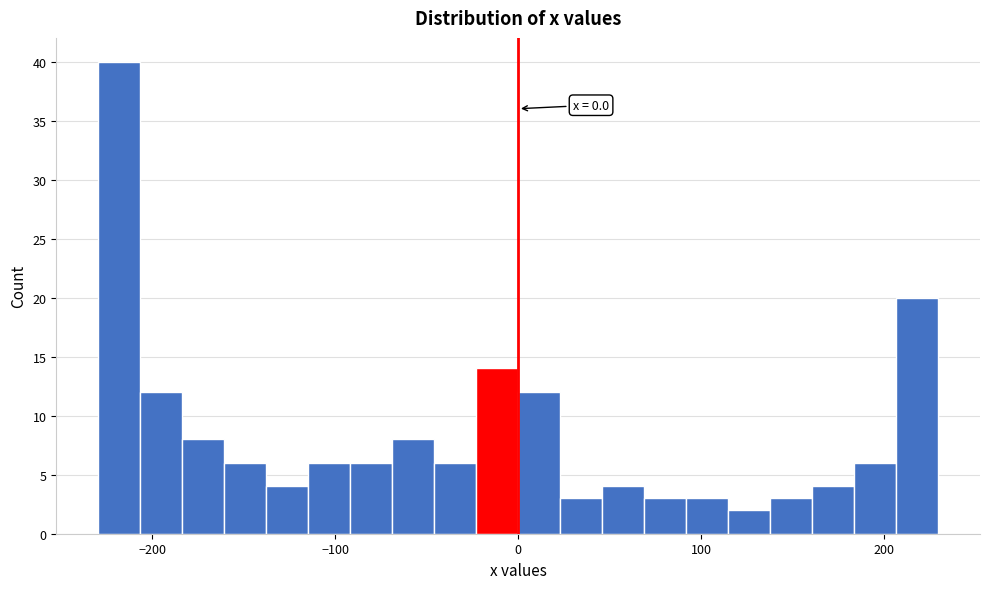

Around what value on the x-axis is the tallest bar? Give the approximate position of its centre, as read against the axis.

-220